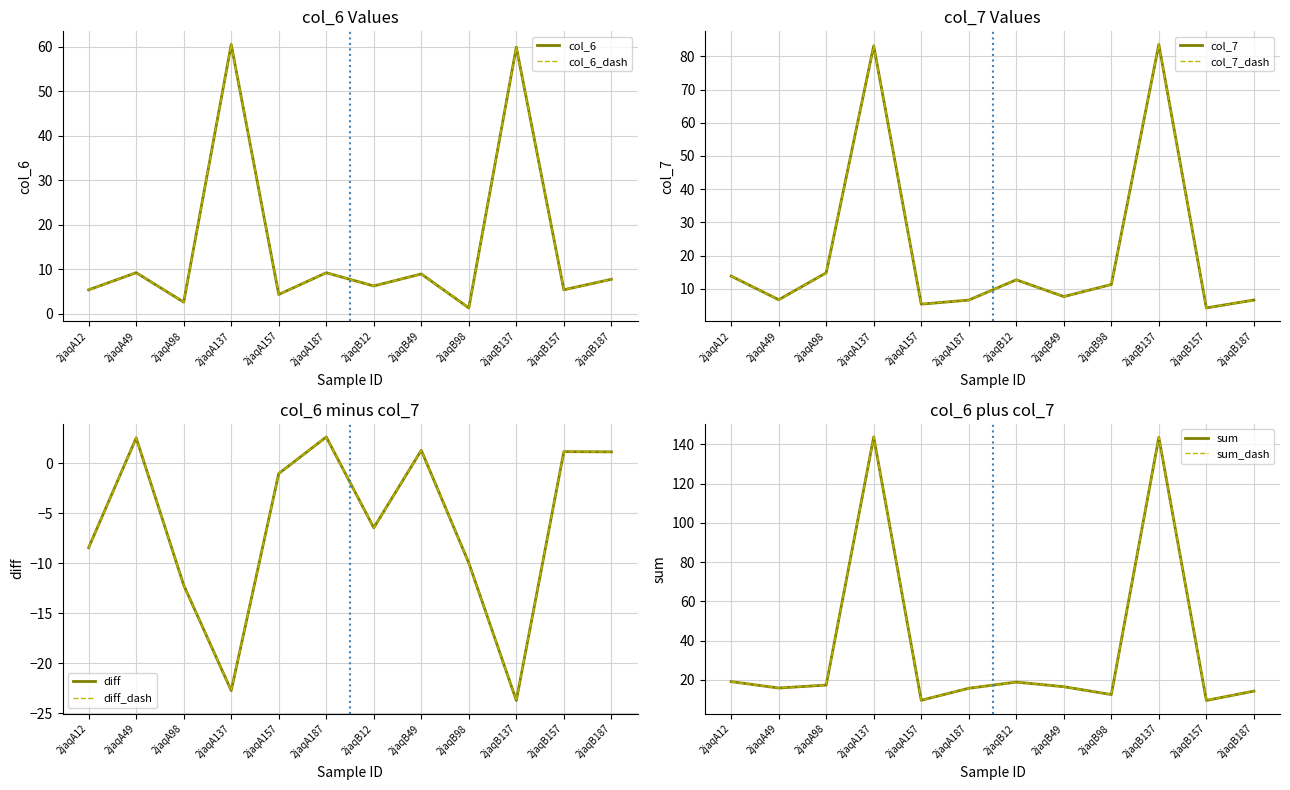

What is the difference between the maximum and minimum values in the col_6 series?

59.2